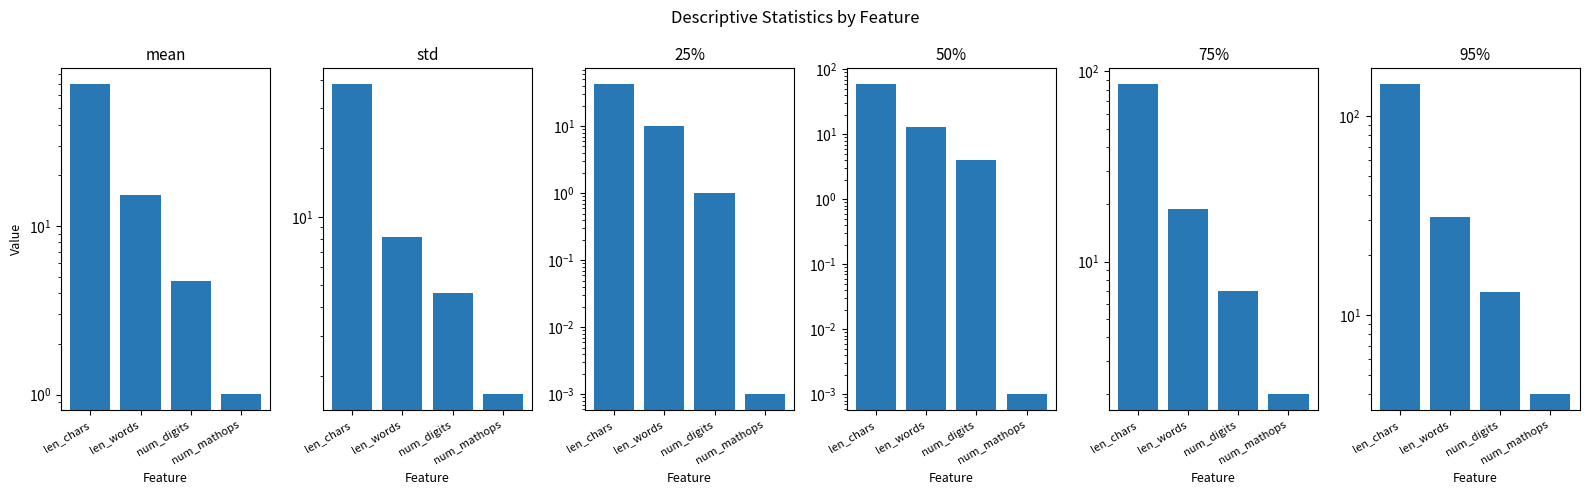

At len_words, list the series in order from largest to smallest.

95%, 75%, mean, 50%, 25%, std